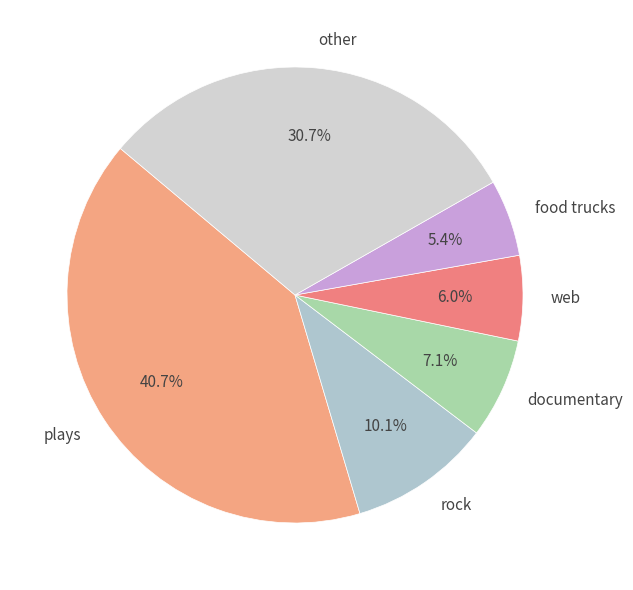

Which slice is the largest?

plays